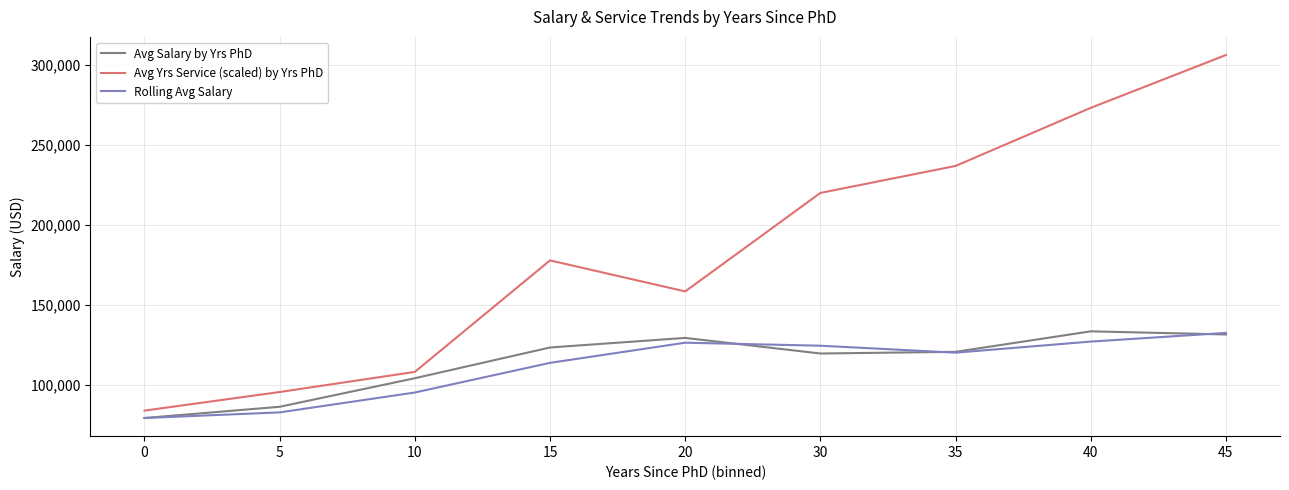

True or false: Rolling Avg Salary has more than 0 points higher than both neighbors.

True